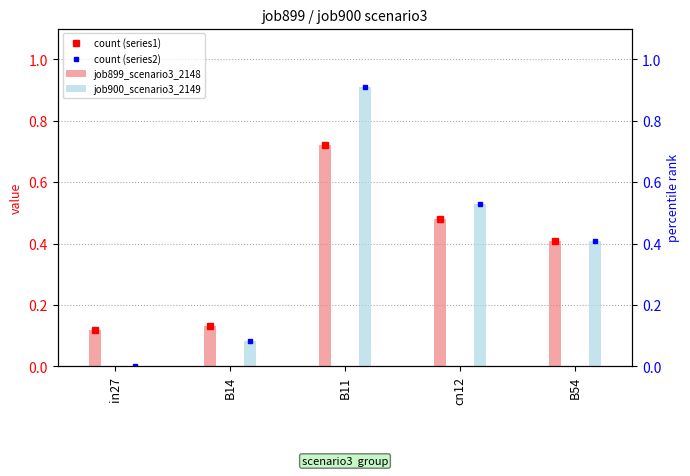

What is the label of the 4th bar from the left?

cn12